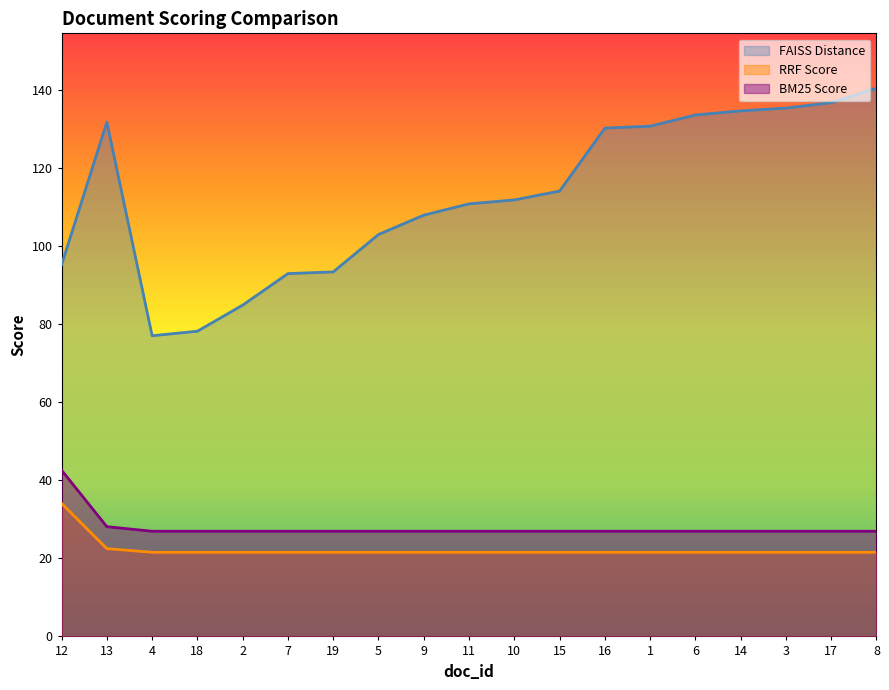

What is the label of the 13th point from the left?

16